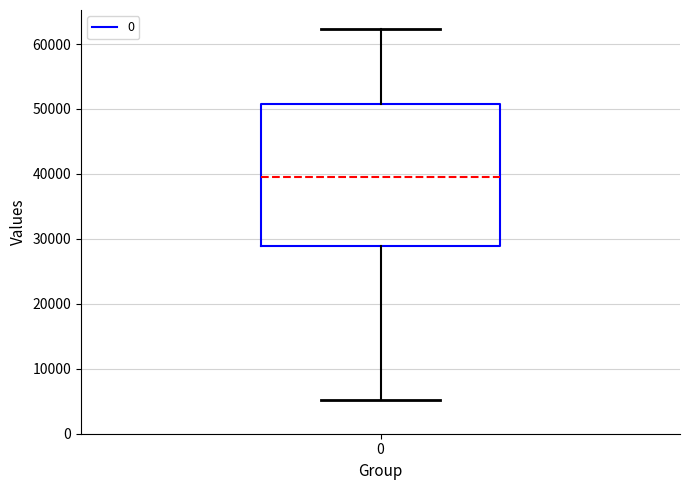

Transcribe this box plot: give where the median line is, the range the box spans, and where the two whiskers end, as read against the y-axis. The values are not printed on the chart, so give them approximately, as read against the axis.

median 40000, box 29000 to 51000, whiskers 5000 to 62000